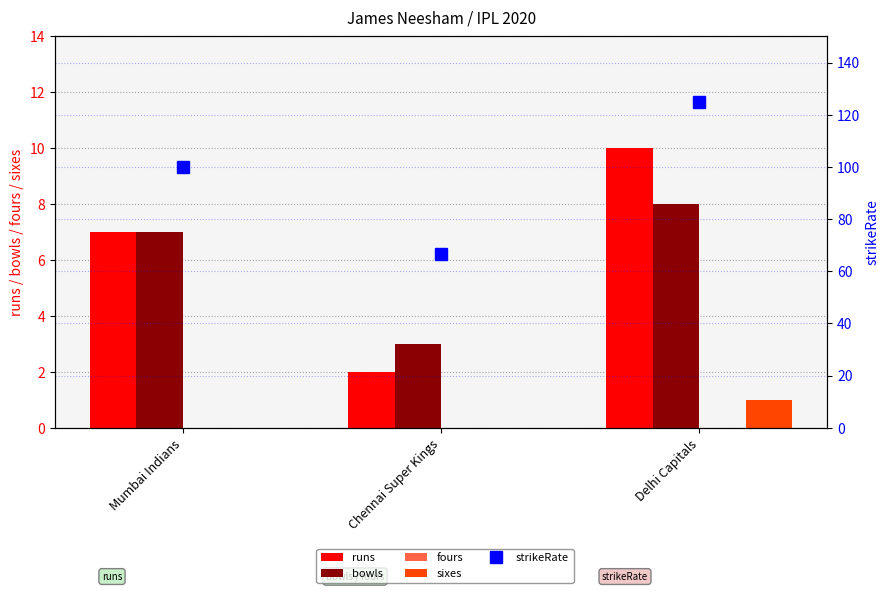

What position from the left is Chennai Super Kings?

2